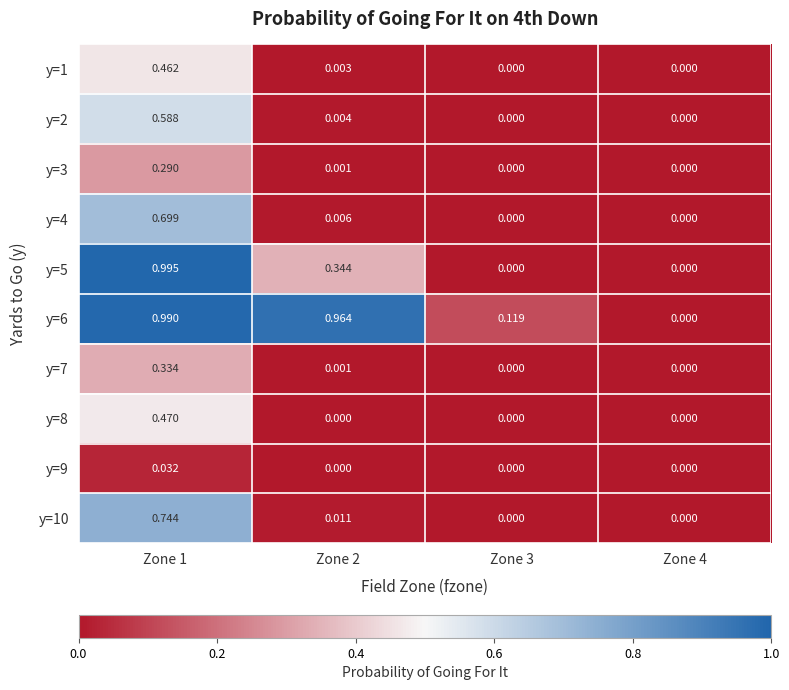

Between Zone 1 and Zone 4, which series saw the biggest shift?

y=5